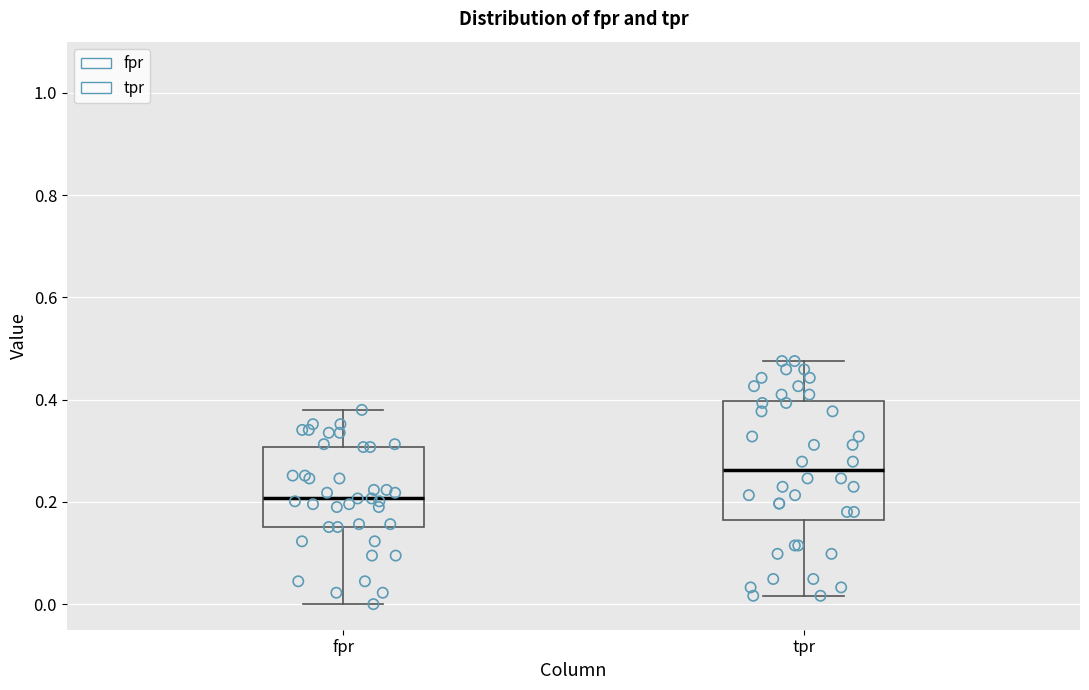

Which box has the lowest median line?

fpr